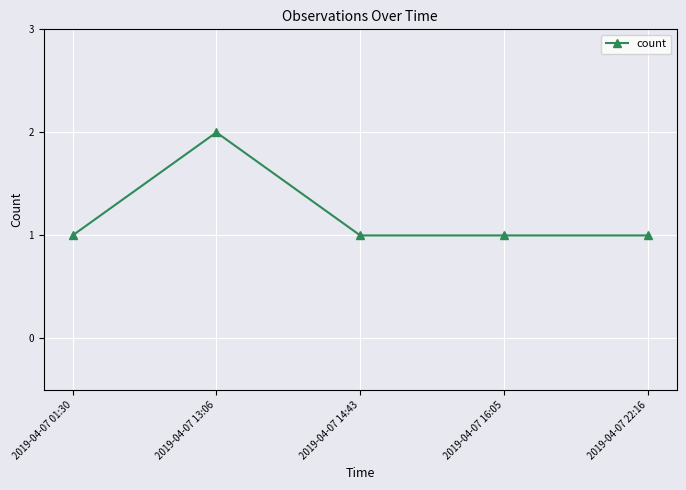

What is the ratio of the value at 2019-04-07 22:16 to the value at 2019-04-07 14:43?

1.0